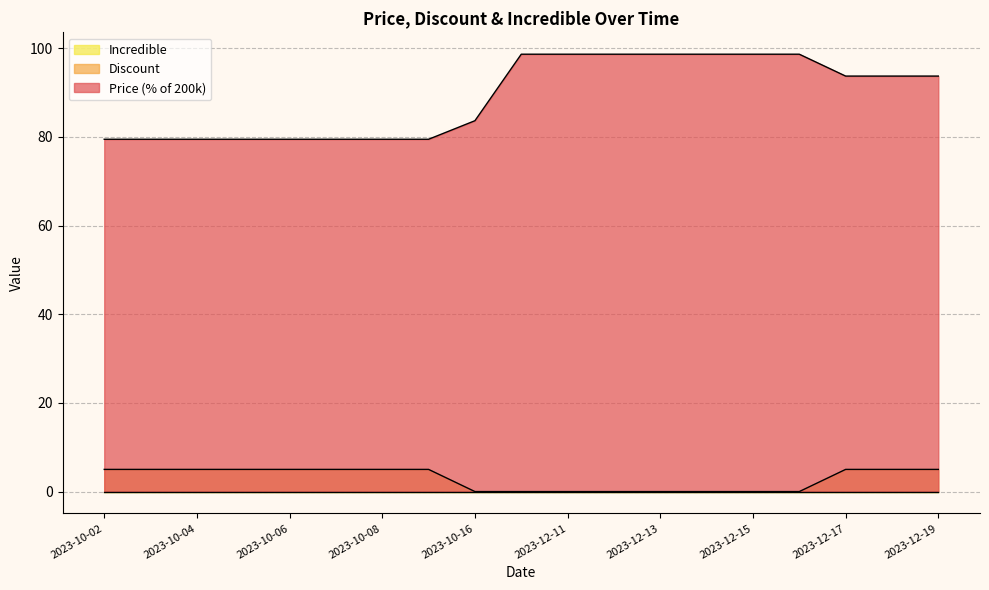

True or false: Discount and Price intersect in this chart.

False